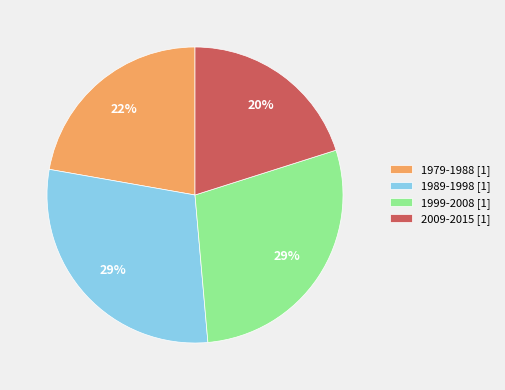

How many segments does this pie chart have?

4